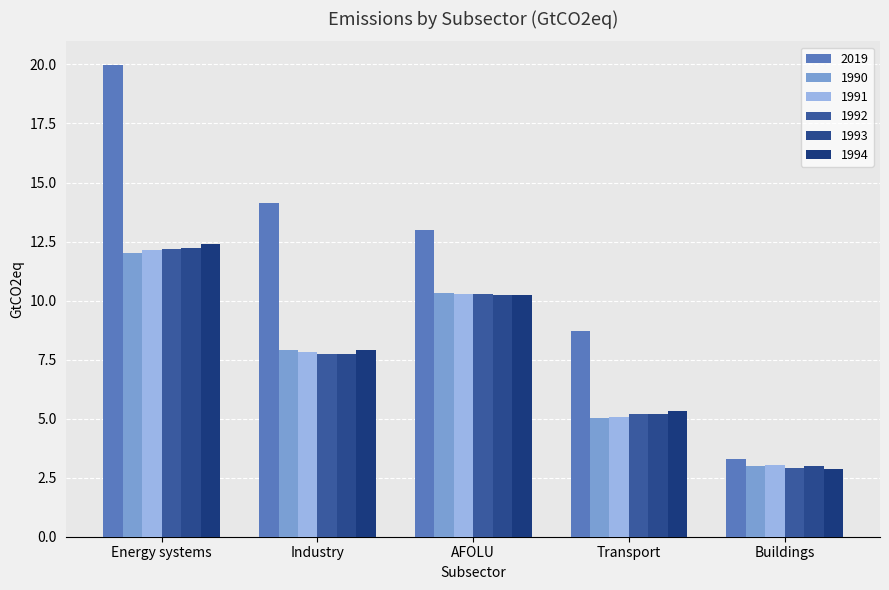

Reading left to right, transcribe all the data shown in this chart.

2019: 20.0	14.1	13.0	8.7	3.3
1990: 12.0	7.9	10.3	5.0	3.0
1991: 12.1	7.8	10.3	5.1	3.0
1992: 12.2	7.7	10.3	5.2	2.9
1993: 12.2	7.7	10.2	5.2	3.0
1994: 12.4	7.9	10.2	5.3	2.9